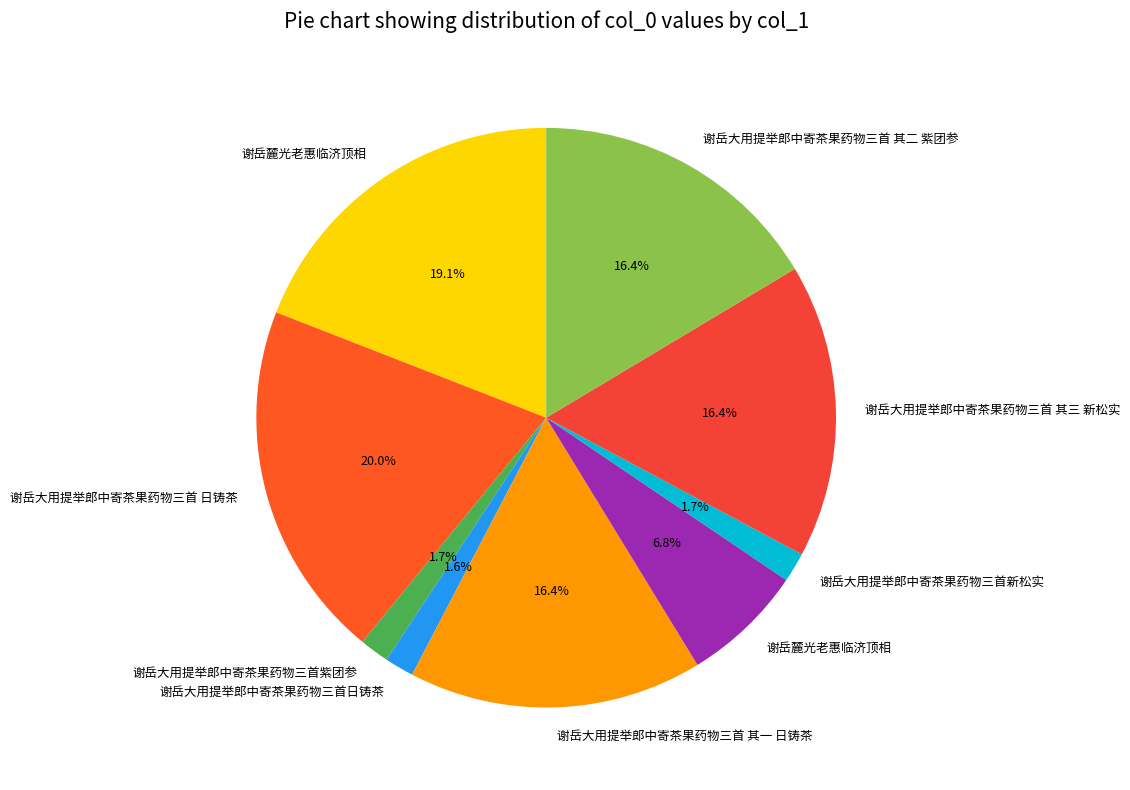

Rank the categories by value from lowest to highest.

谢岳大用提举郎中寄茶果药物三首日铸茶, 谢岳大用提举郎中寄茶果药物三首紫团参, 谢岳大用提举郎中寄茶果药物三首新松实, 谢岳麓光老惠临济顶相, 谢岳大用提举郎中寄茶果药物三首 其一 日铸茶, 谢岳大用提举郎中寄茶果药物三首 其三 新松实, 谢岳大用提举郎中寄茶果药物三首 其二 紫团参, 谢岳麓光老惠临济顶相, 谢岳大用提举郎中寄茶果药物三首 日铸茶